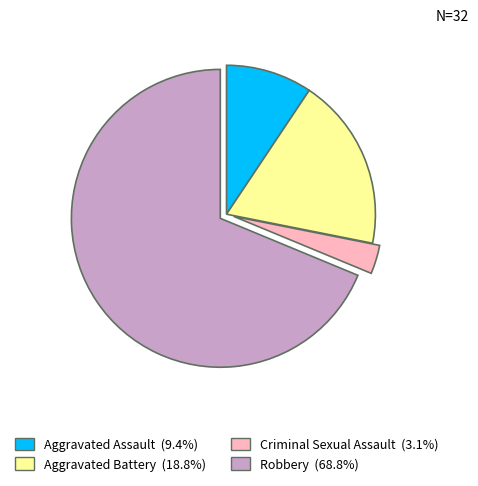

True or false: Robbery accounts for 61% of the total.

False